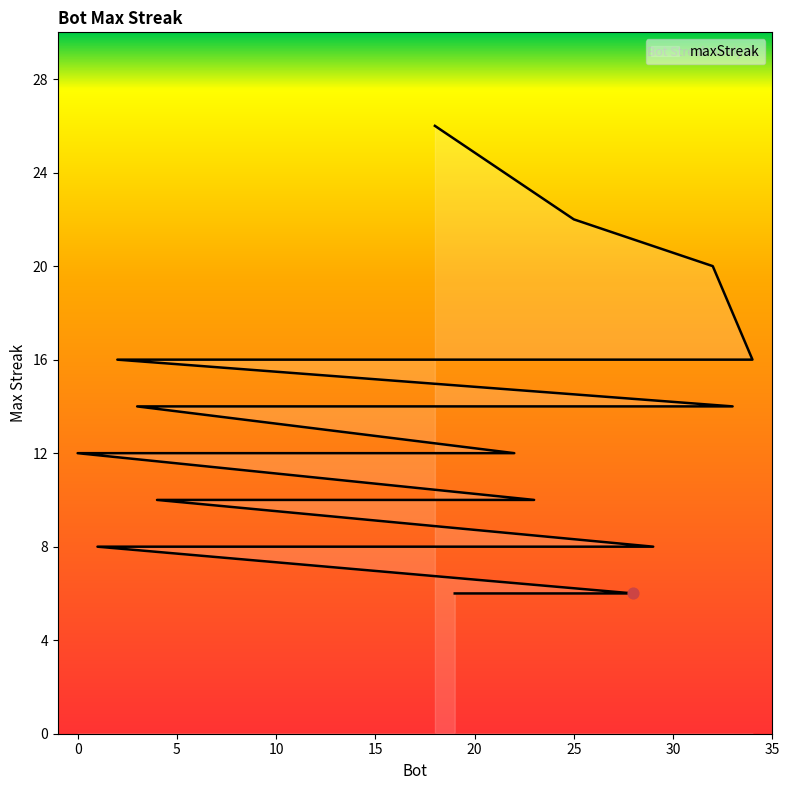

What is the change in value from 7 to 27?

-2